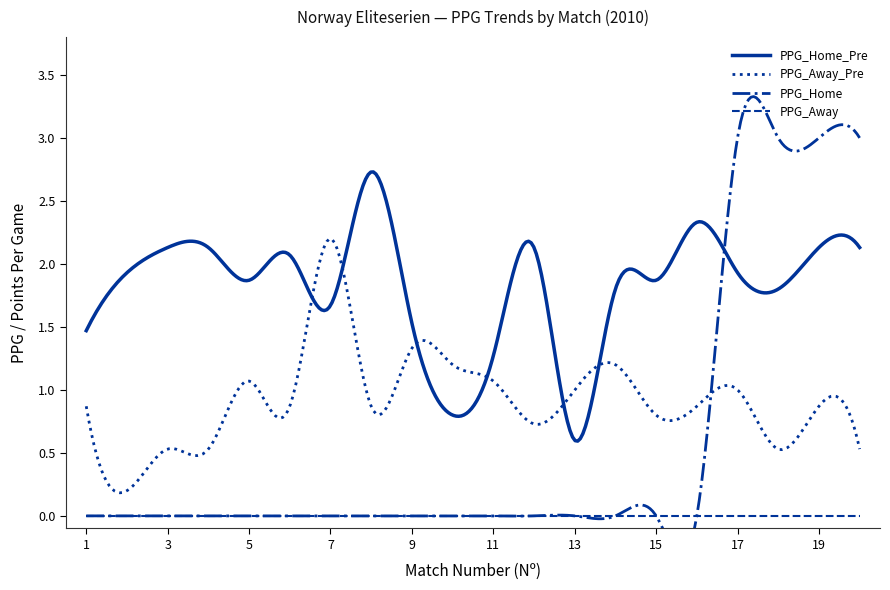

Read the PPG_Away_Pre value at 15.

0.8